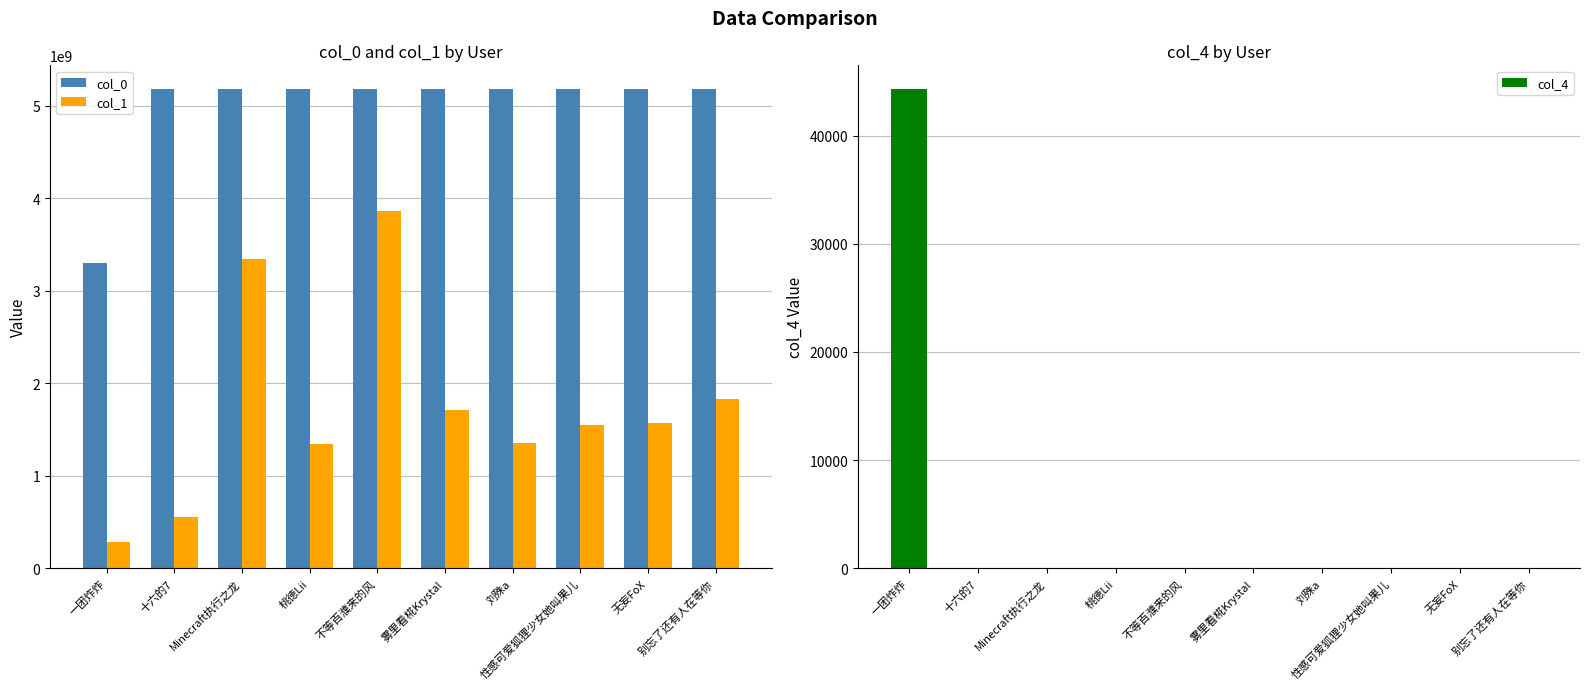

What is the approximate value of col_0 at 性感可爱狐狸少女她叫果儿, to the nearest 10?

5179319400